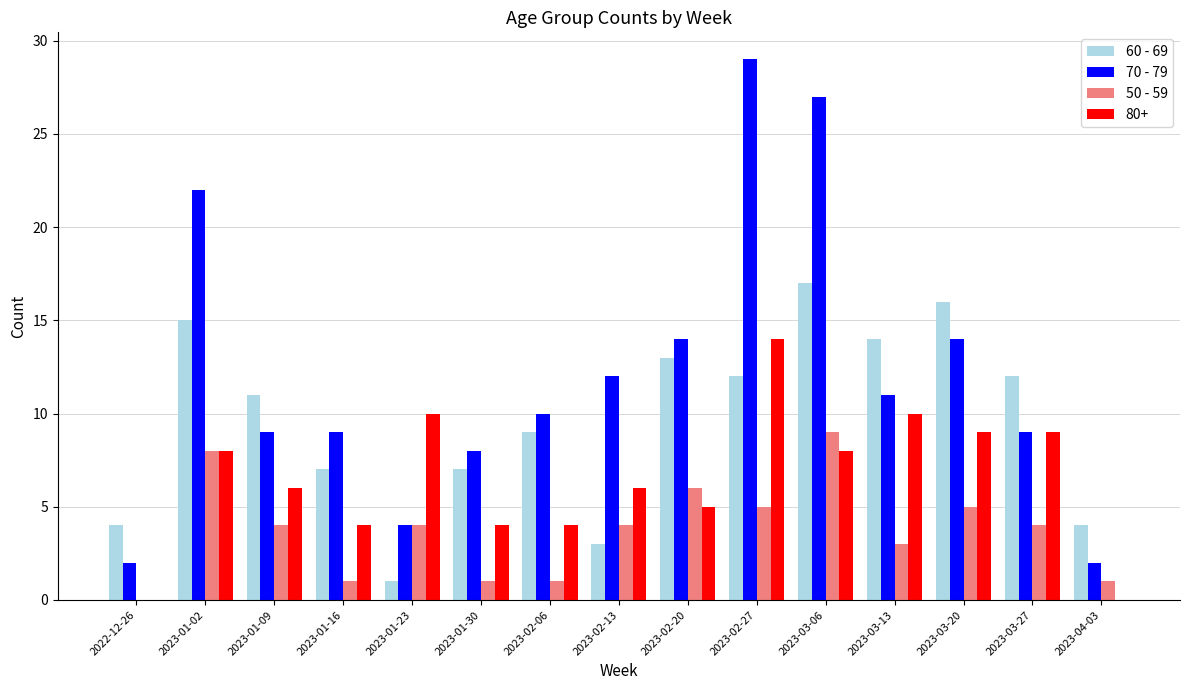

How many groups of bars are there?

15